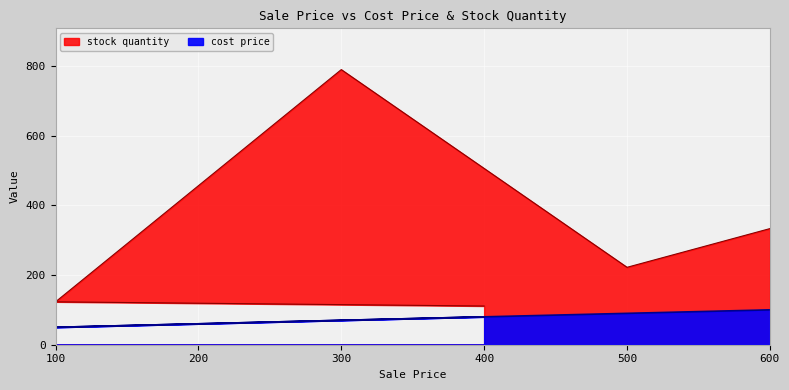

What is the sum of the cost price values at 200 and 600?

160